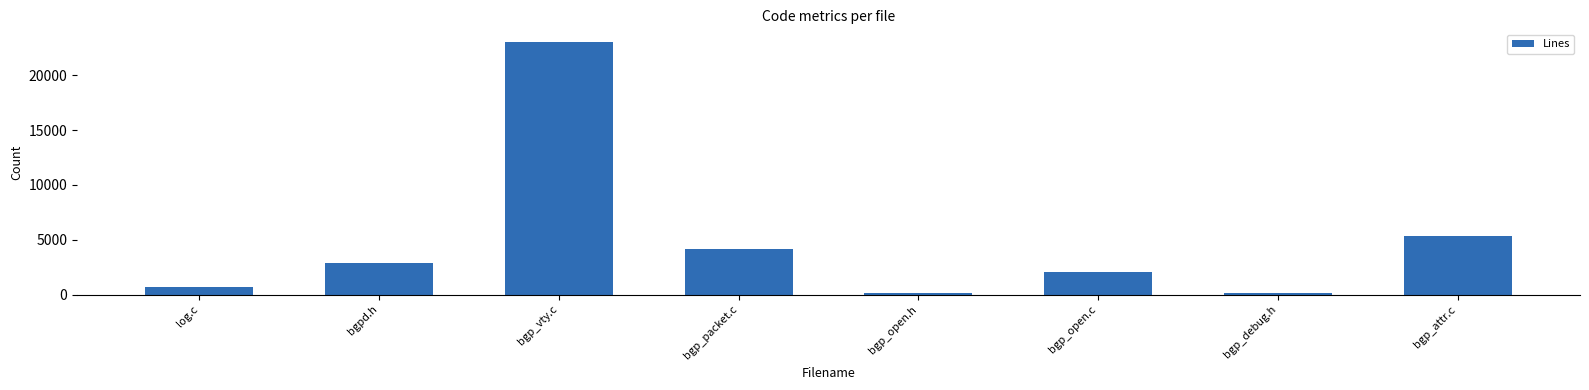

Are the bars grouped side by side (vs. stacked)?

No